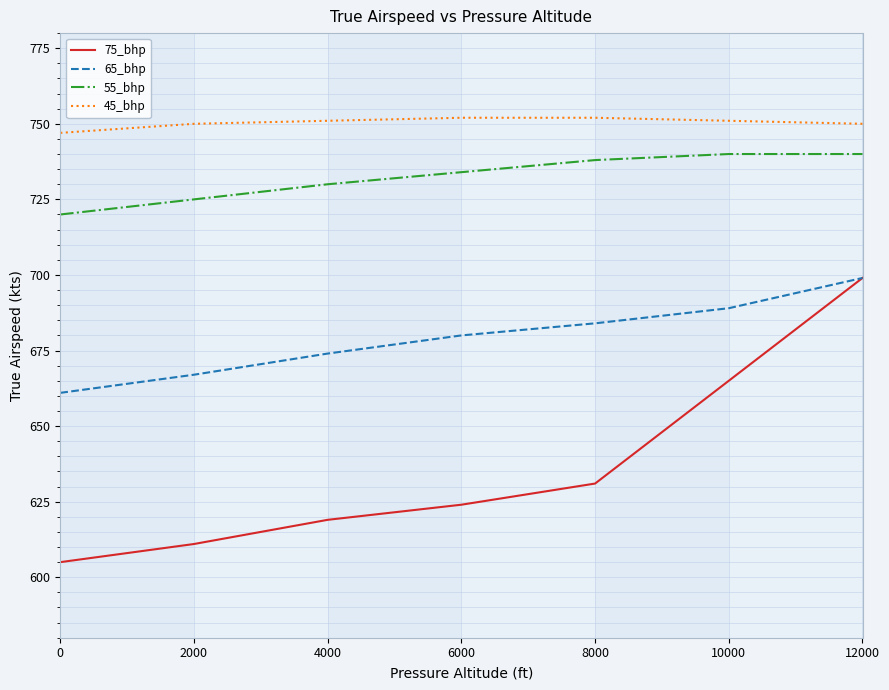

Reading left to right, transcribe all the data shown in this chart.

75_bhp: 0=605	2000=611	4000=619	6000=624	8000=631	10000=665	12000=699
65_bhp: 0=661	2000=667	4000=674	6000=680	8000=684	10000=689	12000=699
55_bhp: 0=720	2000=725	4000=730	6000=734	8000=738	10000=740	12000=740
45_bhp: 0=747	2000=750	4000=751	6000=752	8000=752	10000=751	12000=750